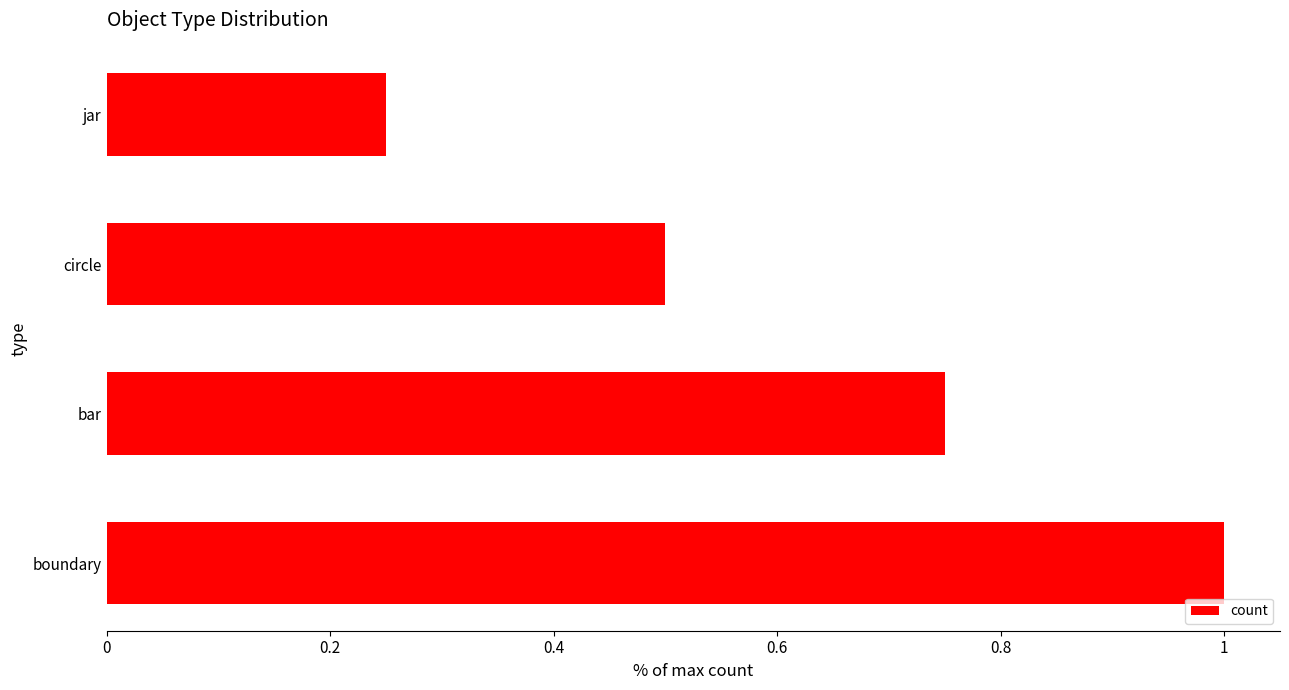

True or false: the data shows 1.0 at boundary.

True